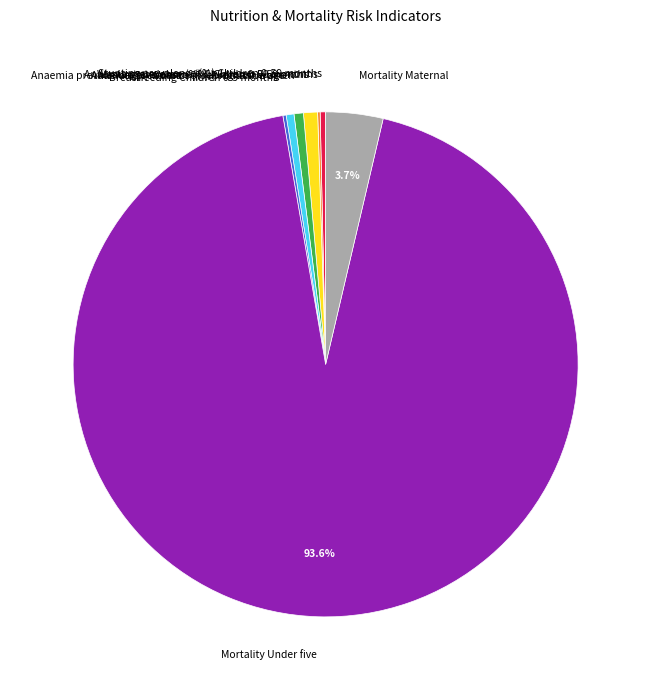

What is the largest slice in the pie chart?

Mortality Under five